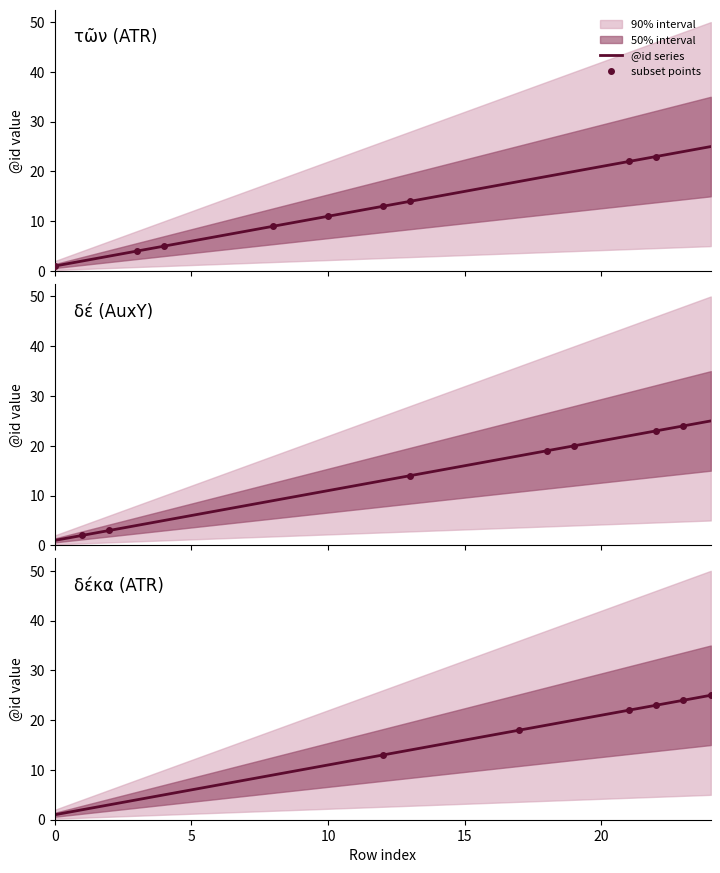

Reading left to right, transcribe all the data shown in this chart.

0=1	1=2	2=3	3=4	4=5	5=6	6=7	7=8	8=9	9=10	10=11	11=12	12=13	13=14	14=15	15=16	16=17	17=18	18=19	19=20	20=21	21=22	22=23	23=24	24=25